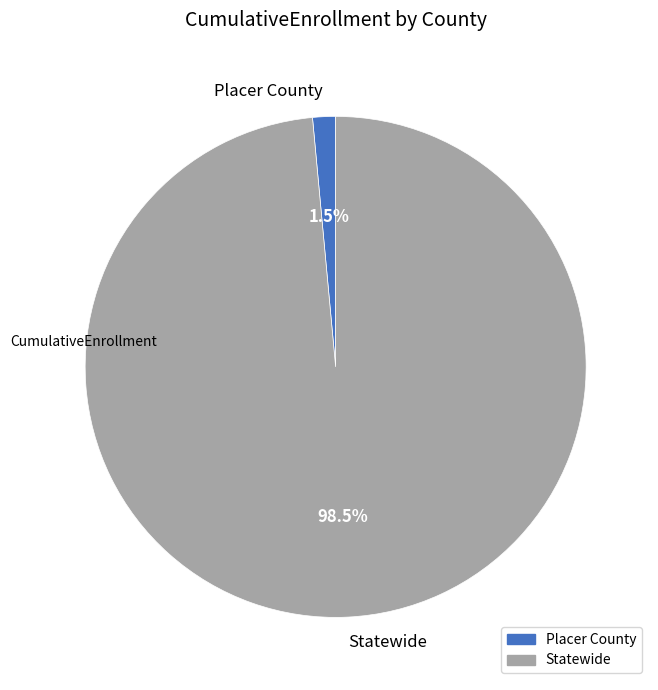

What is the largest slice in the pie chart?

Statewide